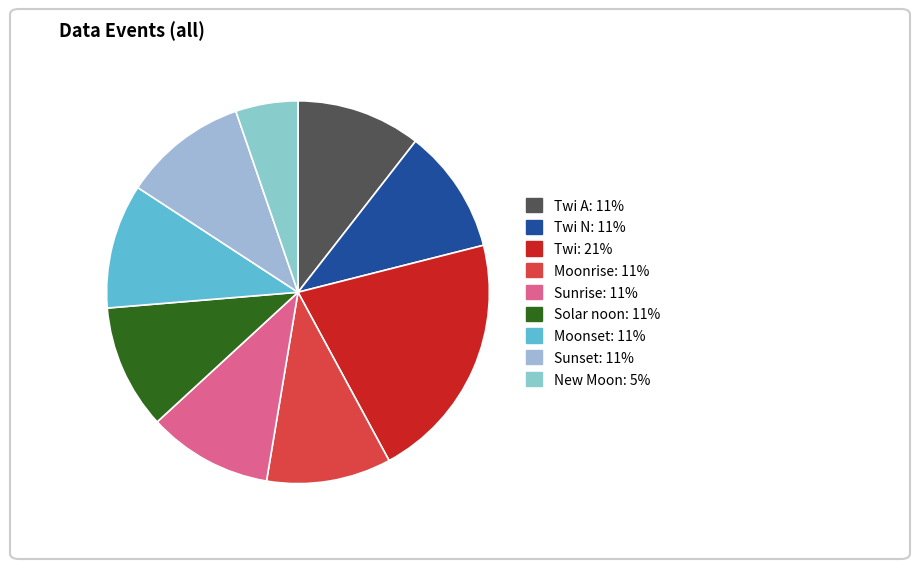

Count the number of slices in the pie.

9